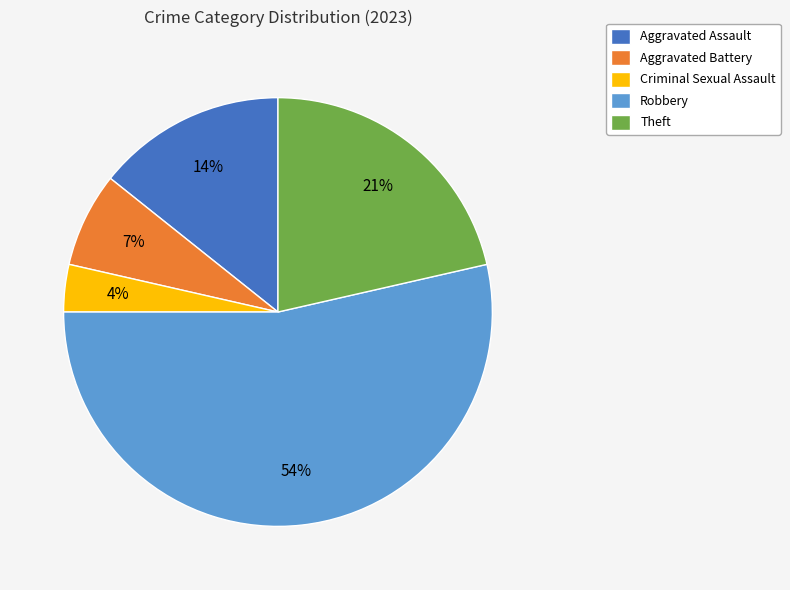

To the nearest percent, what is the difference between the largest and smallest slice percentages?

50%